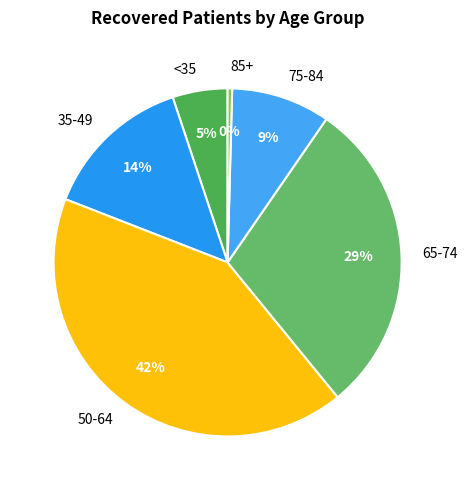

Which slice is the smallest?

85+